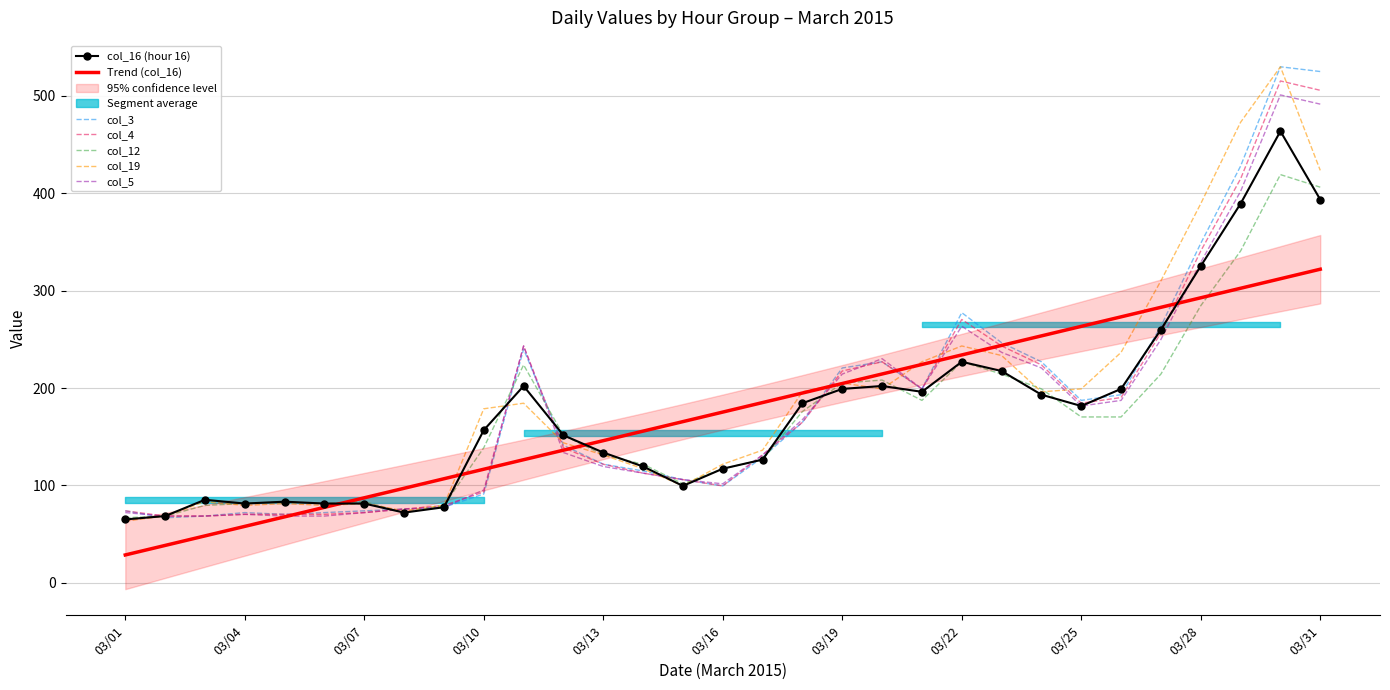

Which series has the largest total across all categories?

col_19